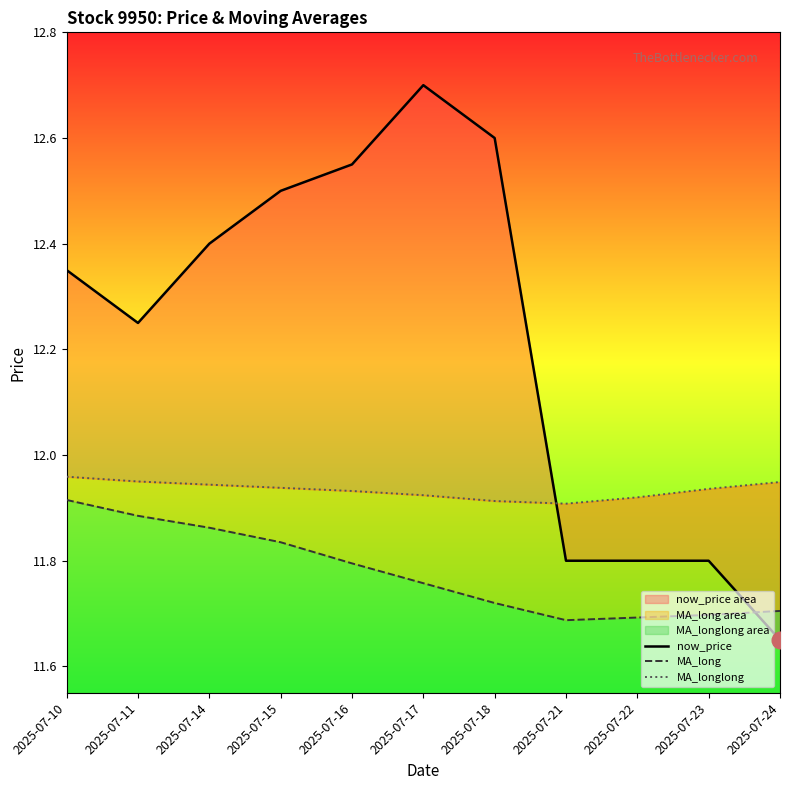

How many MA_long values are between 11 and 12?

11